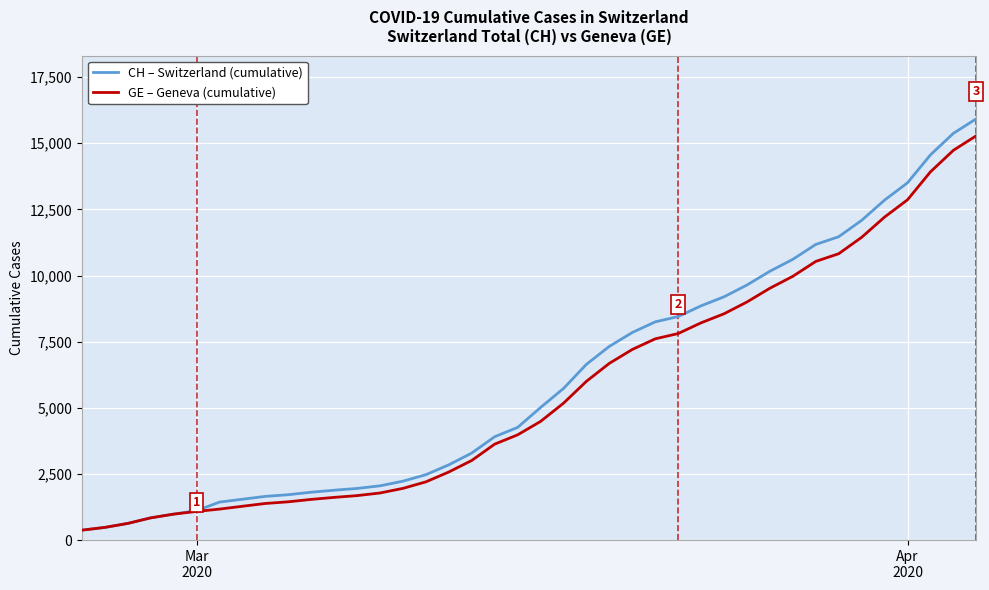

What is the greatest value displayed?

15926